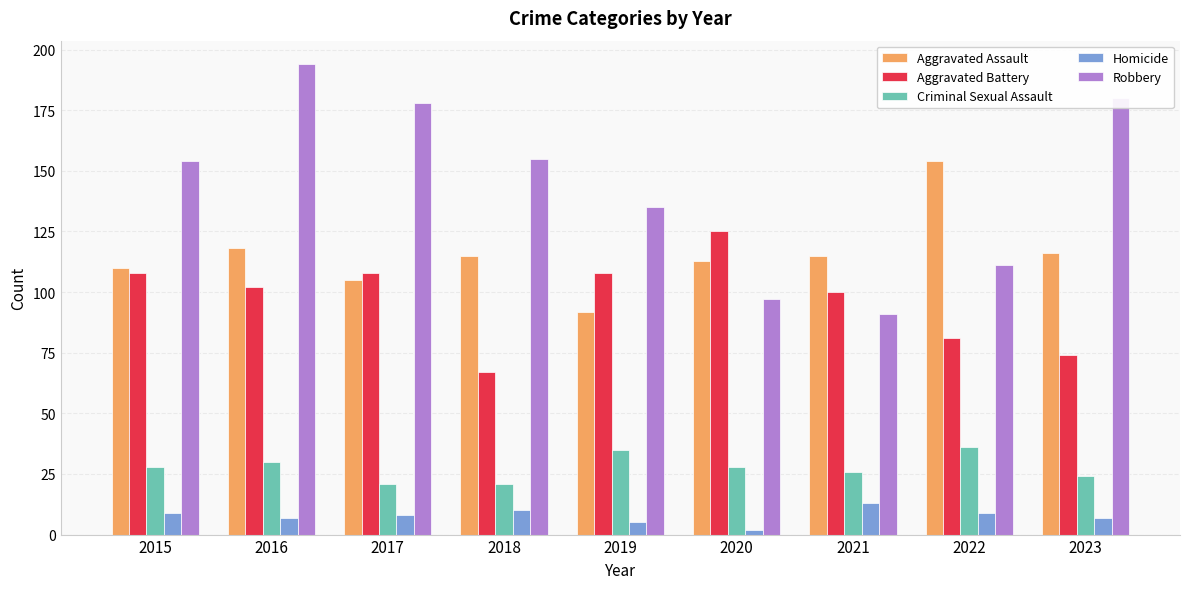

At which category does the chart reach its minimum across all series?

2020